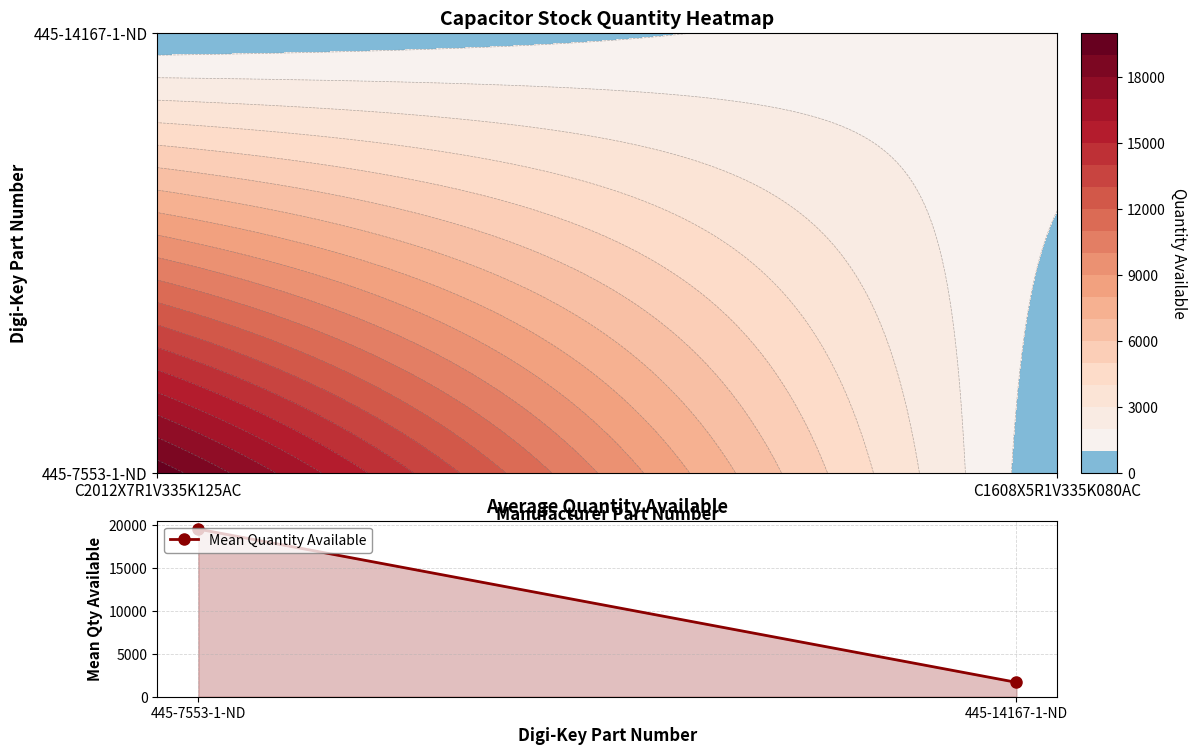

At which category does the chart reach its peak across all series?

445-7553-1-ND